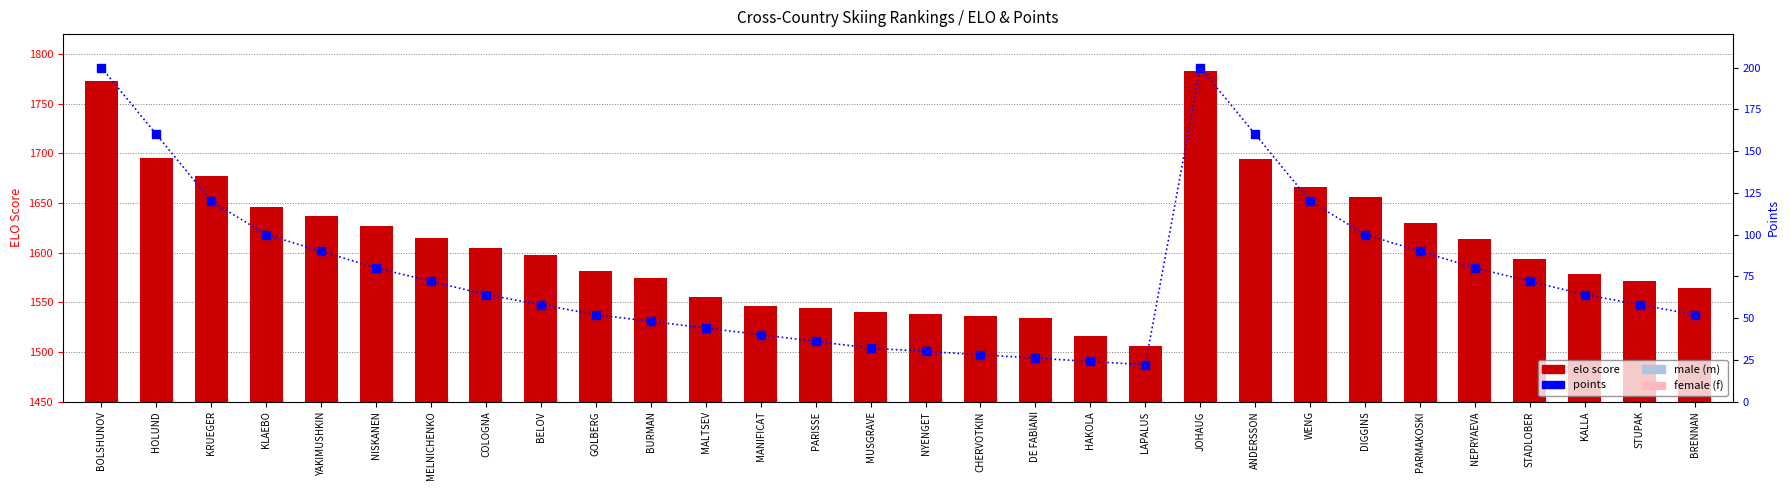

Which series has the largest total across all categories?

elo score